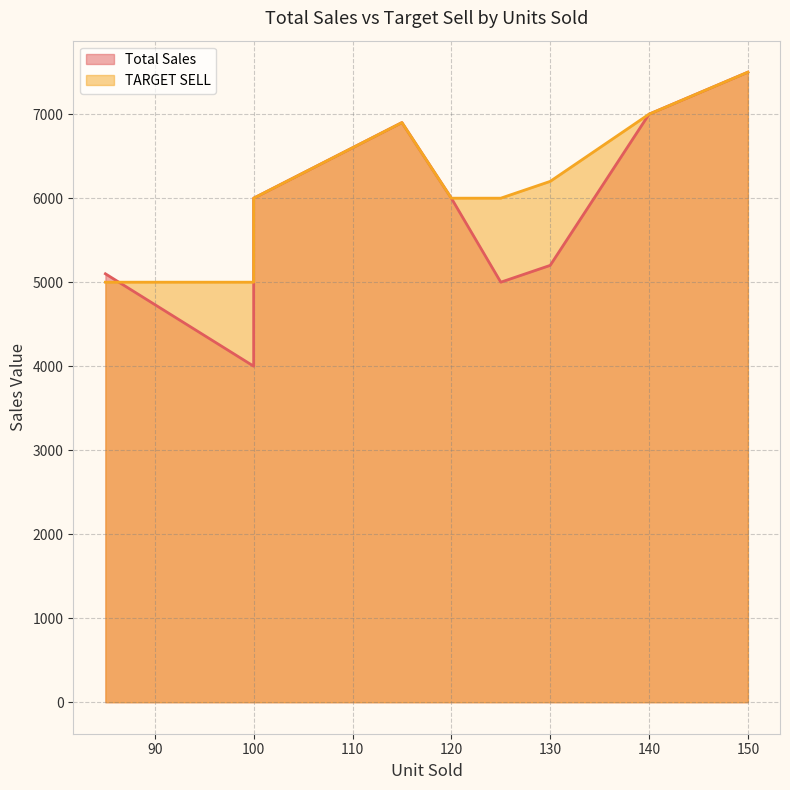

What is the difference between the Total Sales values at 125 and 100?

1000